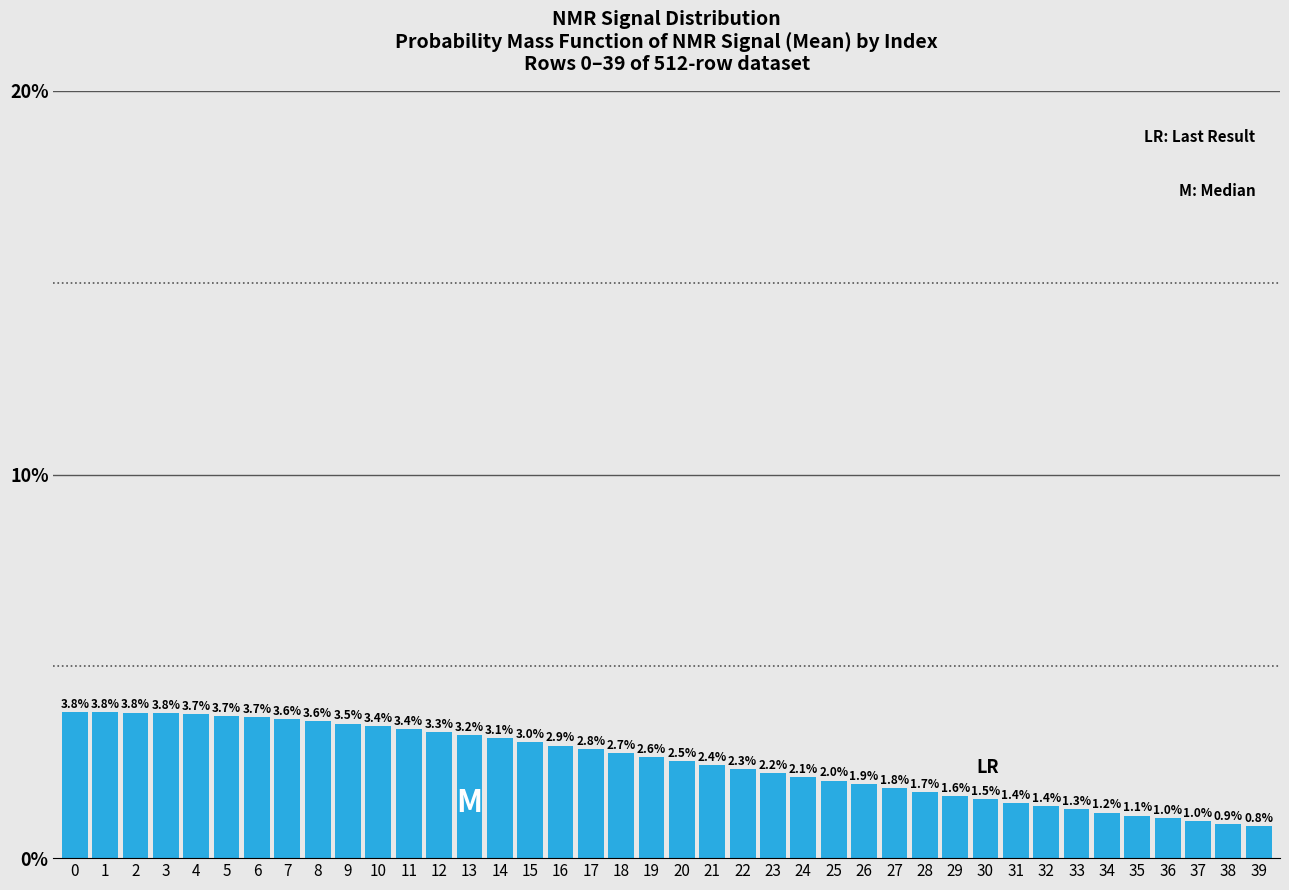

Reading left to right, list all the values displayed in this chart.

0=3.8	1=3.8	2=3.8	3=3.8	4=3.7	5=3.7	6=3.7	7=3.6	8=3.6	9=3.5	10=3.4	11=3.4	12=3.3	13=3.2	14=3.1	15=3.0	16=2.9	17=2.8	18=2.7	19=2.6	20=2.5	21=2.4	22=2.3	23=2.2	24=2.1	25=2.0	26=1.9	27=1.8	28=1.7	29=1.6	30=1.5	31=1.4	32=1.4	33=1.3	34=1.2	35=1.1	36=1.0	37=1.0	38=0.9	39=0.8